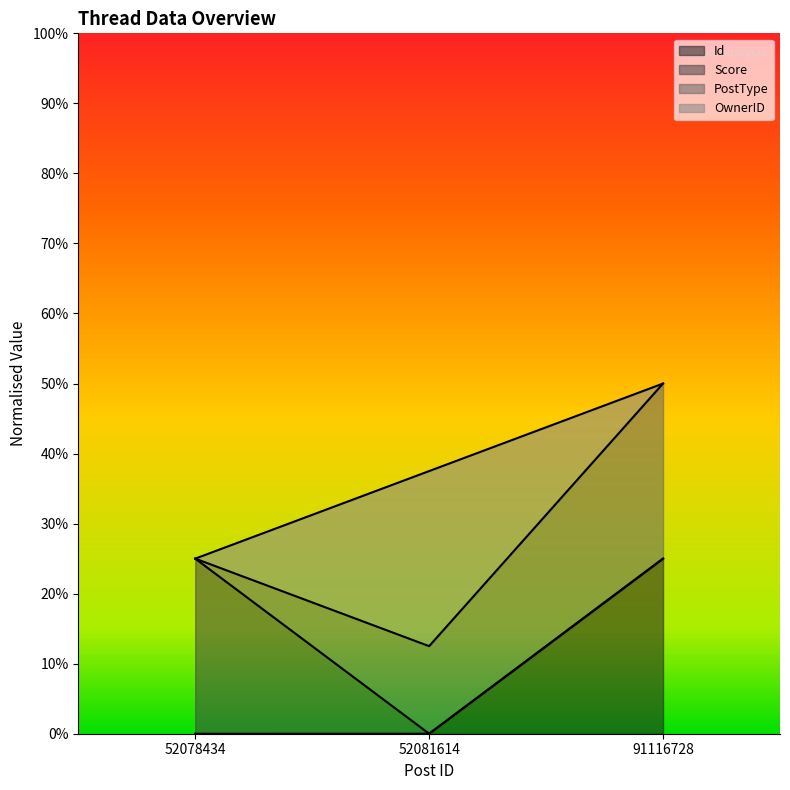

True or false: OwnerID has a value of 0.4 at 91116728.

False